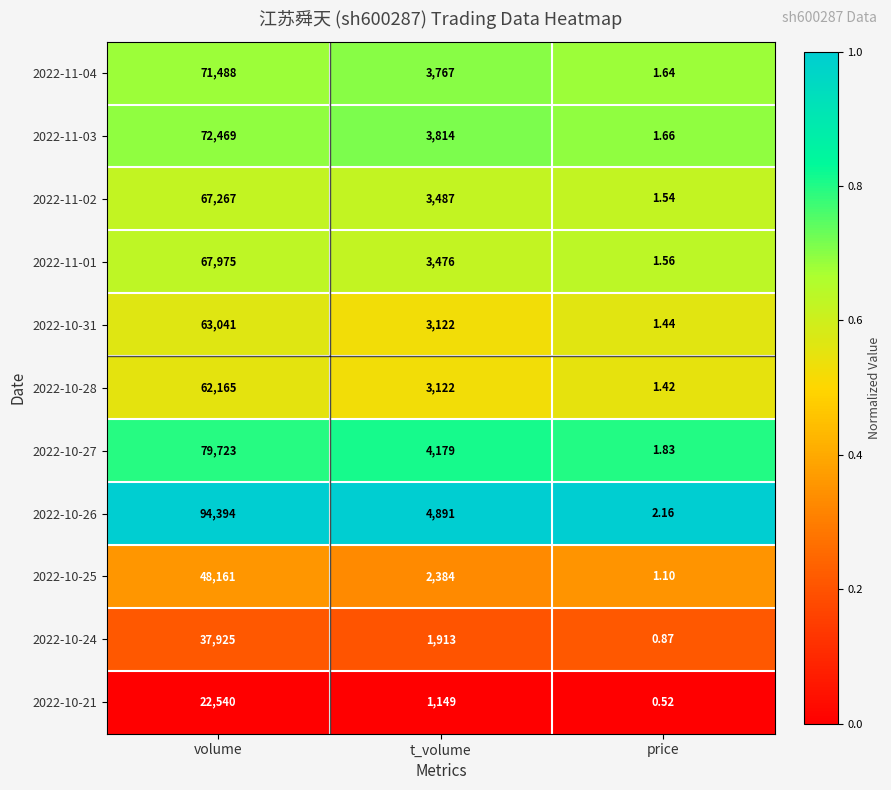

At which label does 2022-10-31 first exceed 3122?

volume